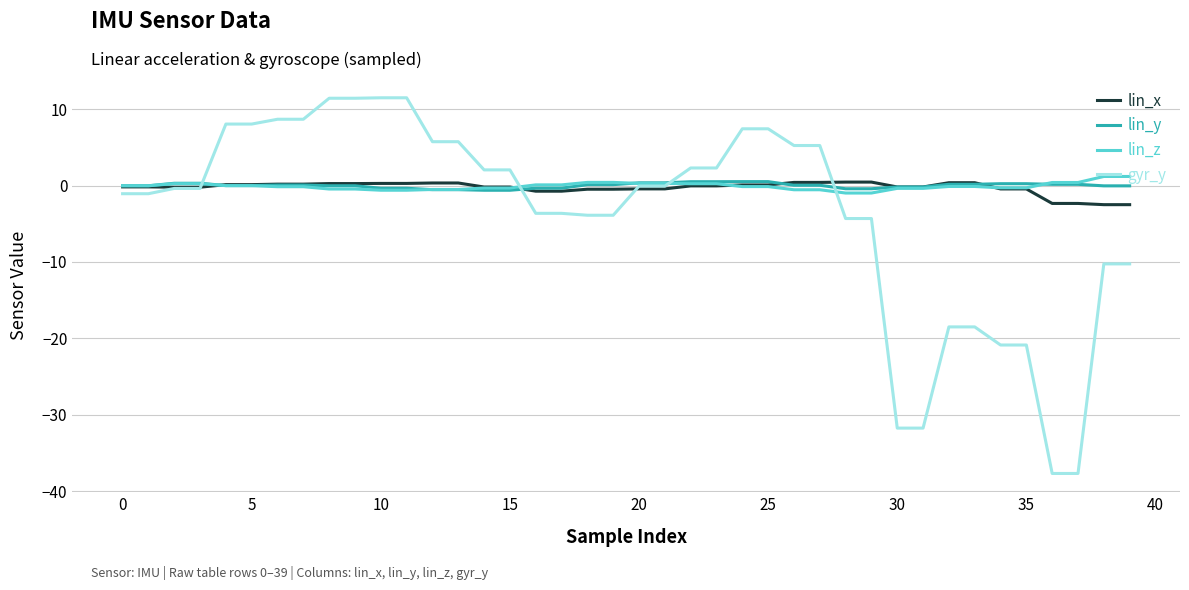

What are all the series names shown in the legend?

lin_x, lin_y, lin_z, gyr_y